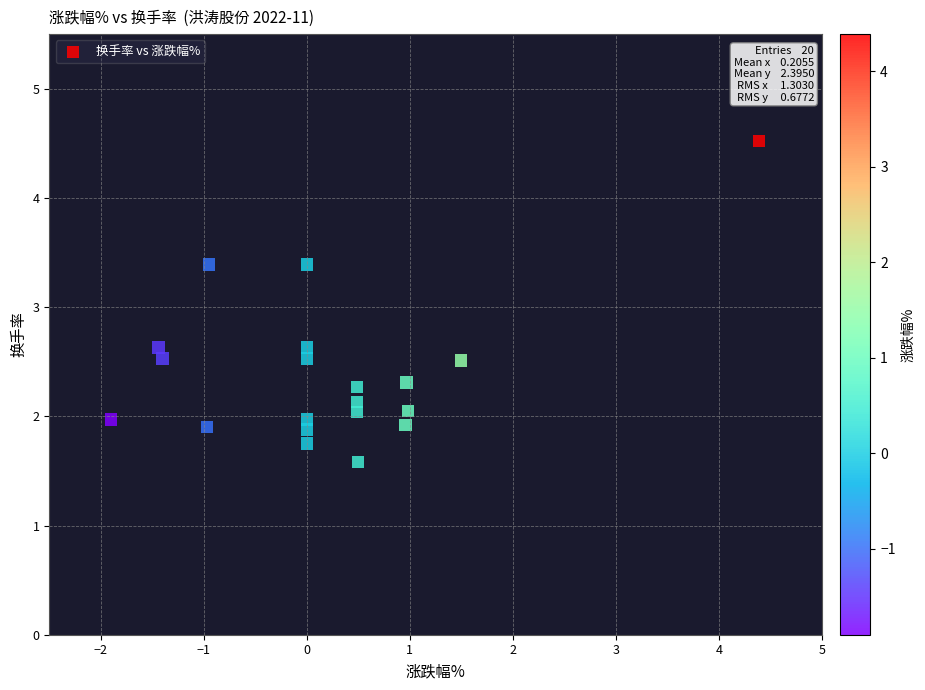

What is the range of X values (max minus min)?

6.3